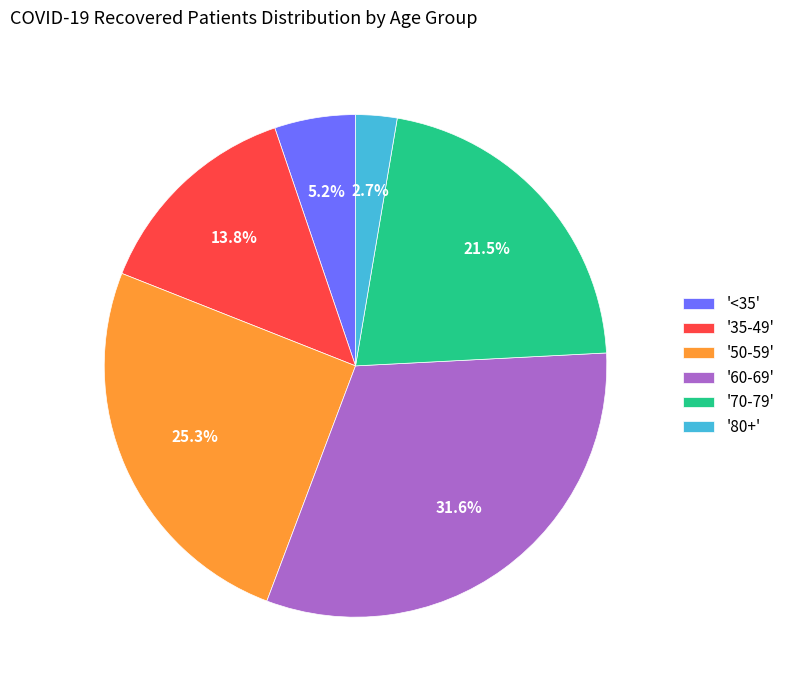

Between '70-79' and '50-59', which is larger?

'50-59'